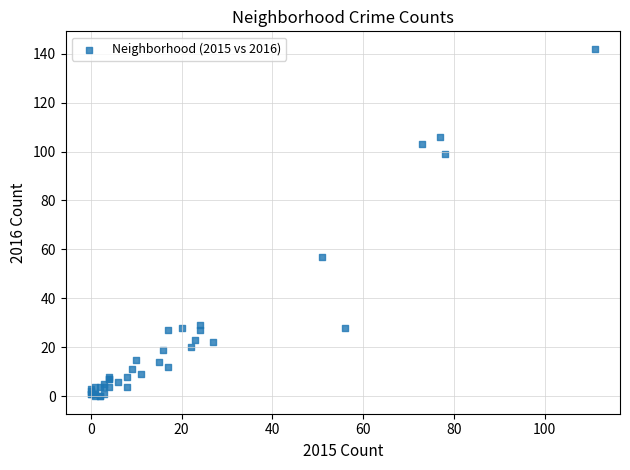

What Y value in the scatter plot is closest to 71?

57